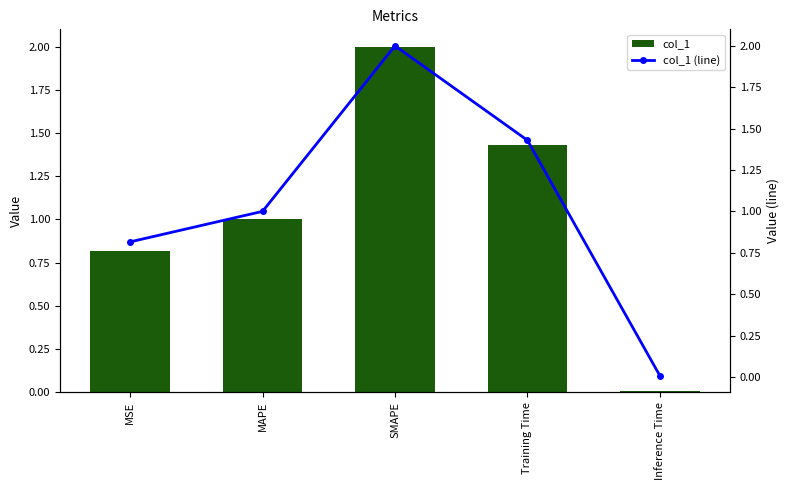

True or false: col_1 (line) has a value of 0.4 at MAPE.

False